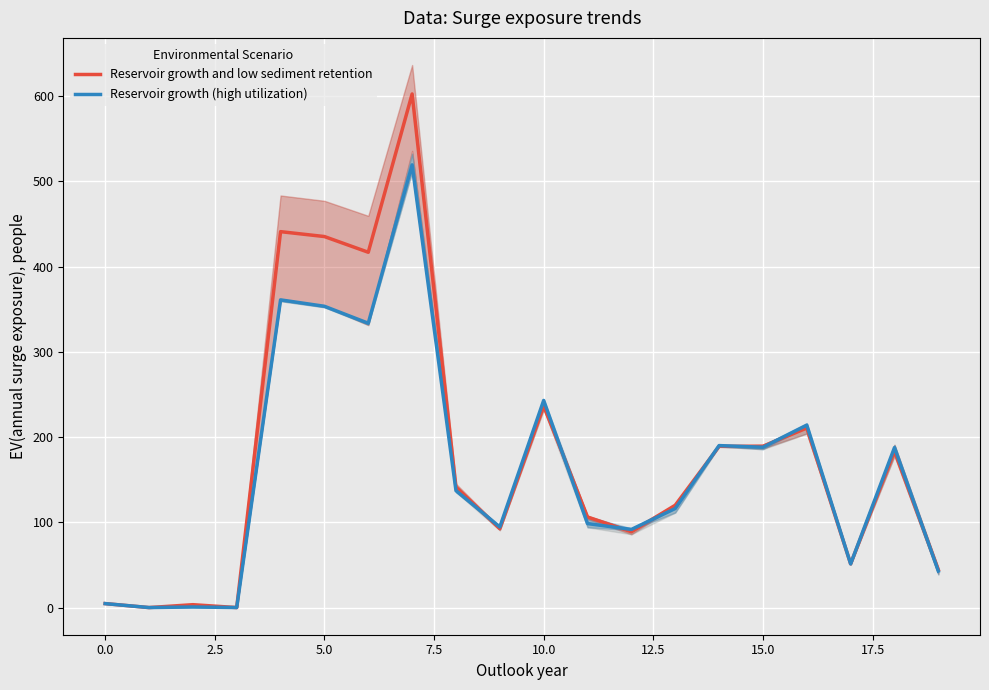

Rank the series at 10 from lowest to highest value.

Reservoir growth and low sediment retention, Reservoir growth (high utilization)